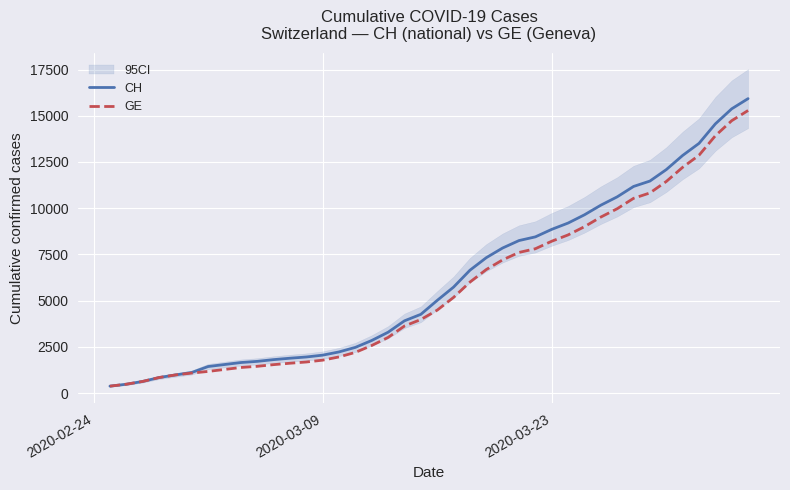

What is the maximum value for CH?

15926